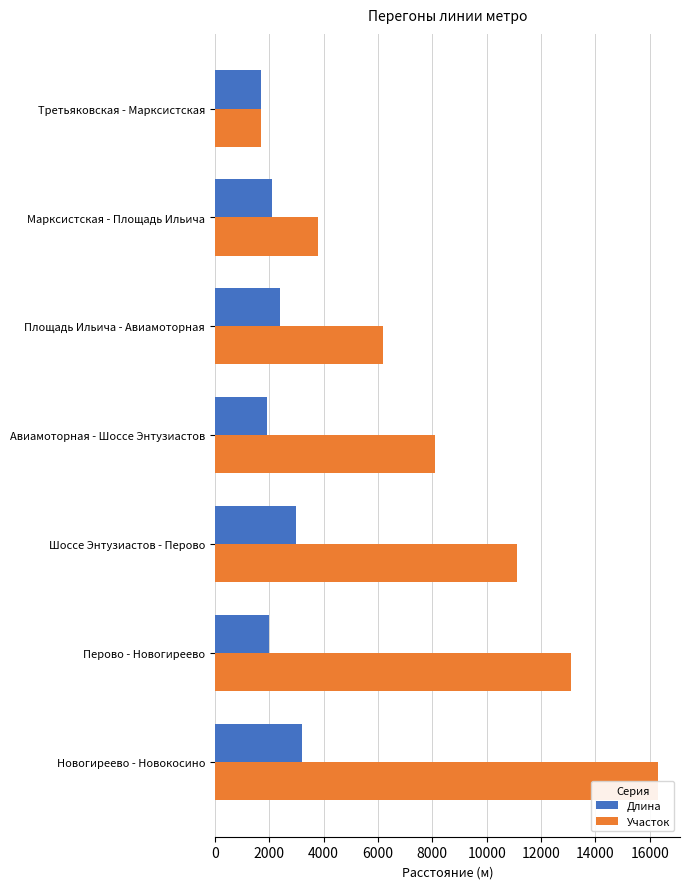

Which series has the largest range (max minus min)?

Участок